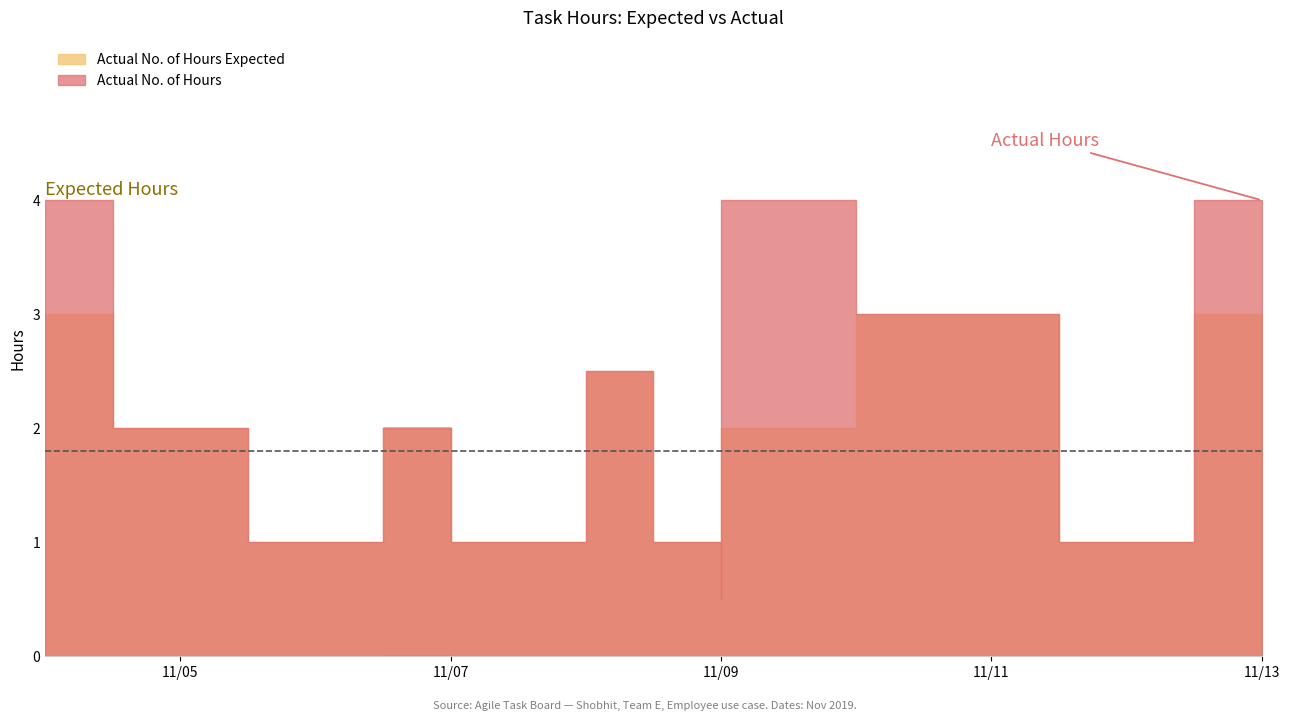

Is it true that Actual No. of Hours equals 0.5 at 2019-11-07?

False